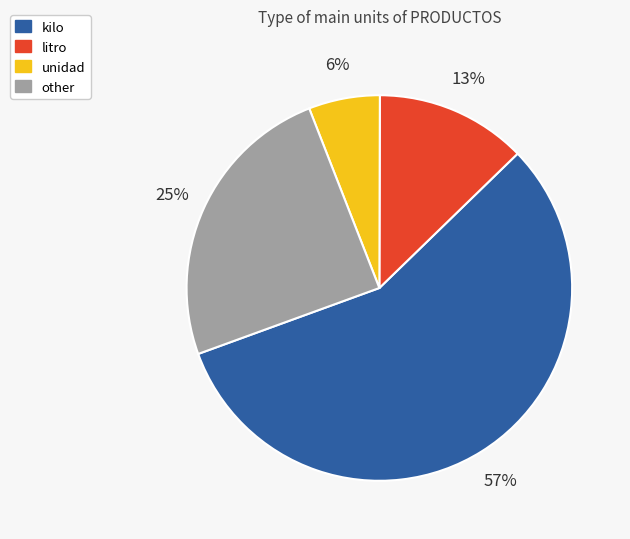

To the nearest percent, what is the combined percentage of kilo and other?

81%